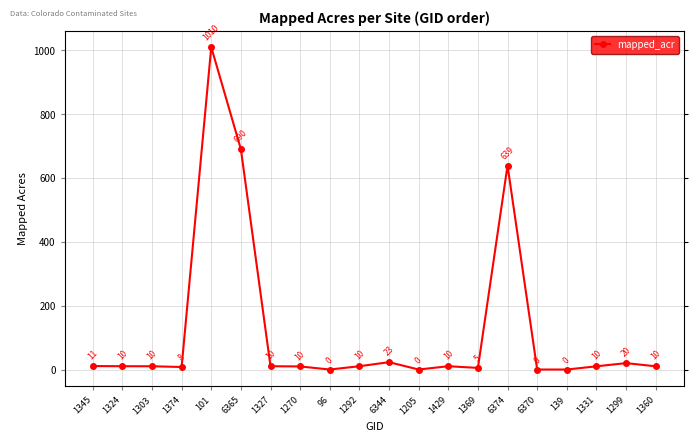

The value at 1205 is 706.0. True or false?

False